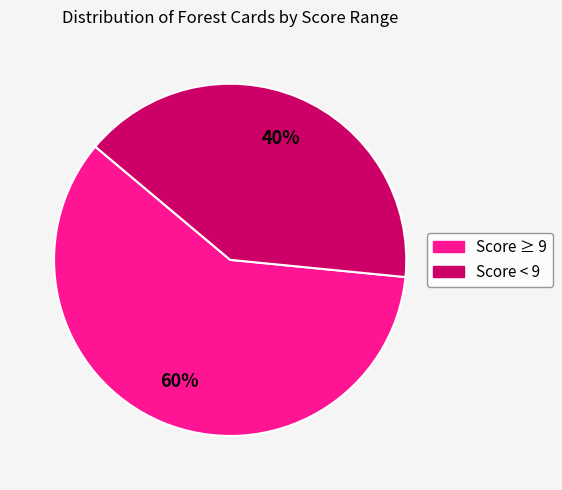

To the nearest percent, what is the combined percentage of Score < 9 and Score ≥ 9?

100%